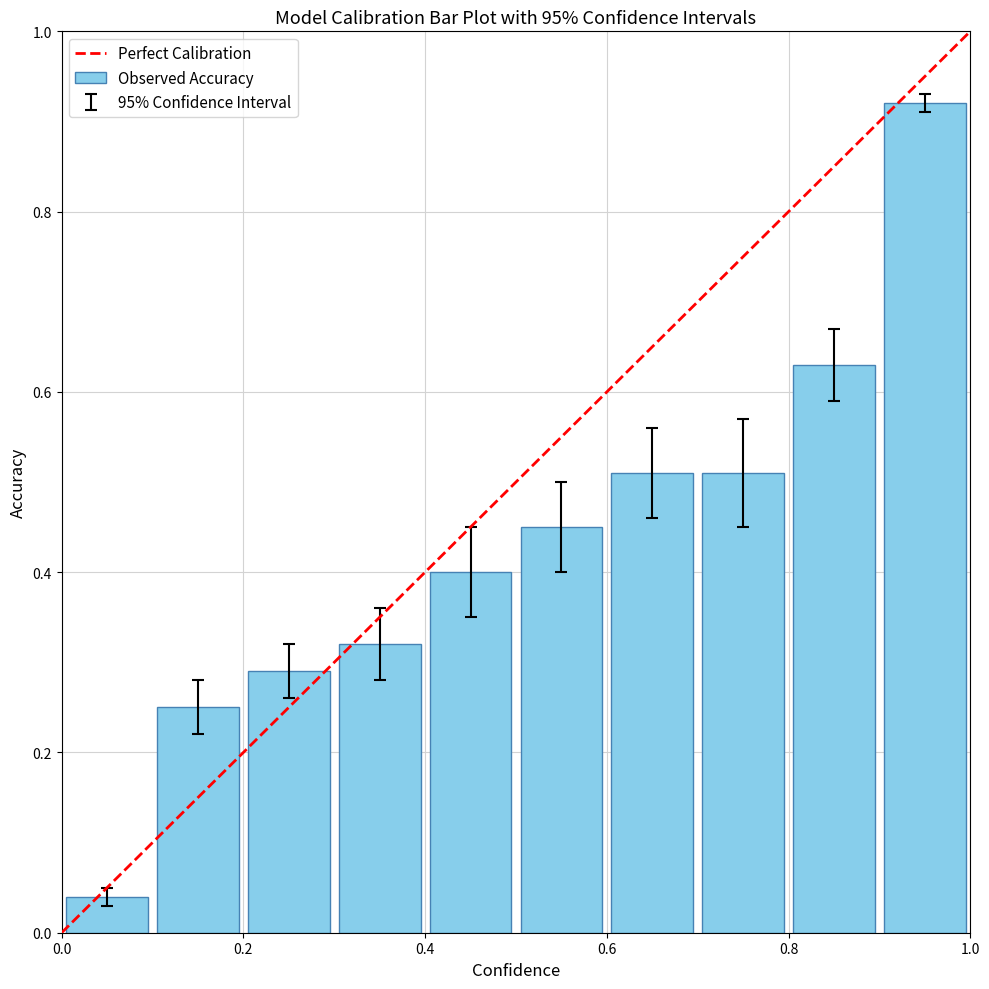

What is the average value?

0.4